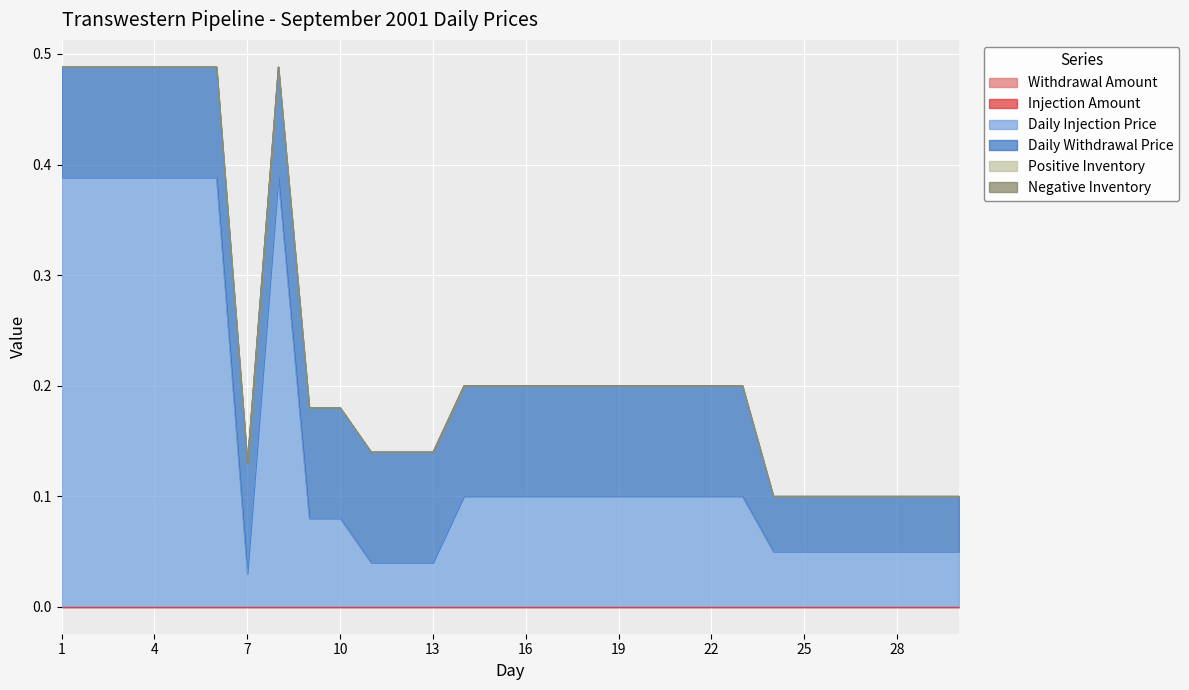

List the series in order of their peak value, lowest first.

Withdrawal Amount, Injection Amount, Positive Inventory, Negative Inventory, Daily Withdrawal Price, Daily Injection Price